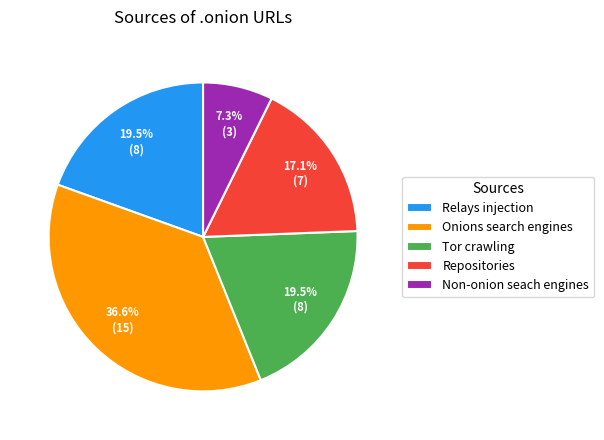

Does Onions search engines represent more than half of the total?

No